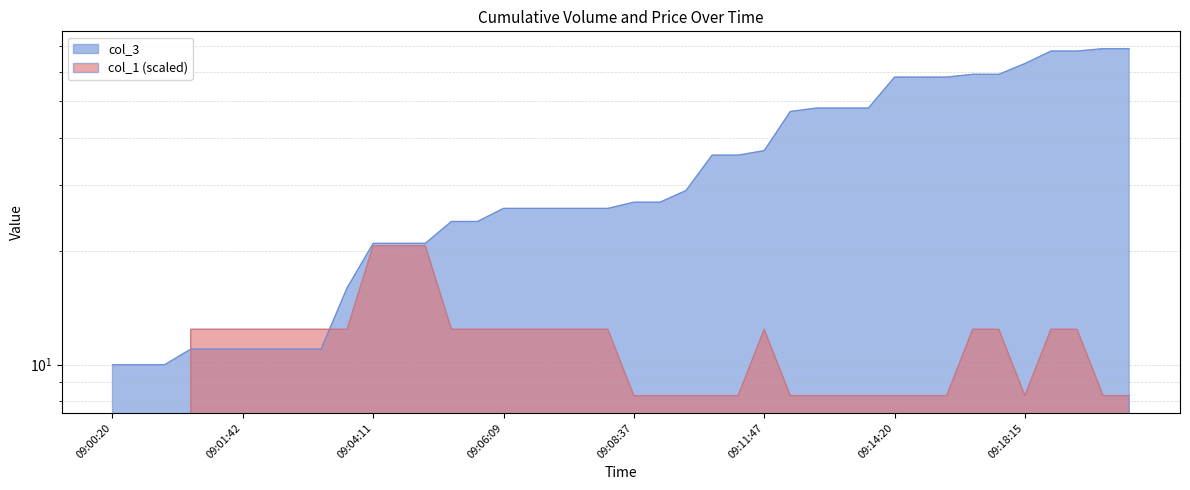

True or false: col_3 has a value of 68.0 at 09:18:46.

True